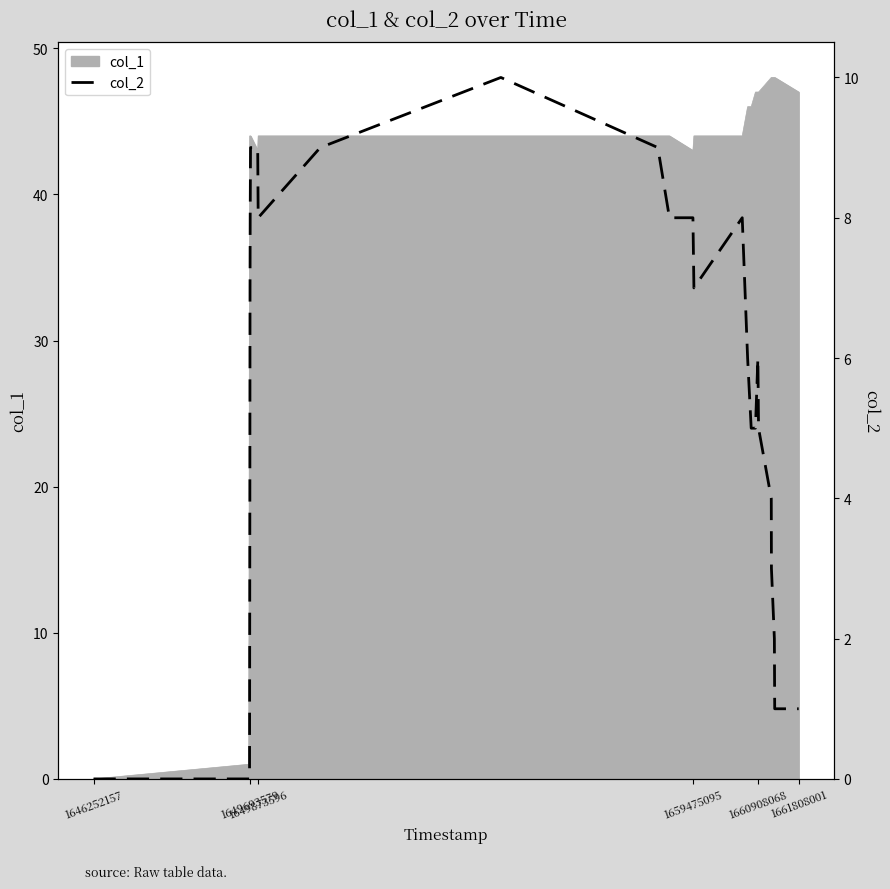

Which has a higher value, 1649693579 or 30?

30